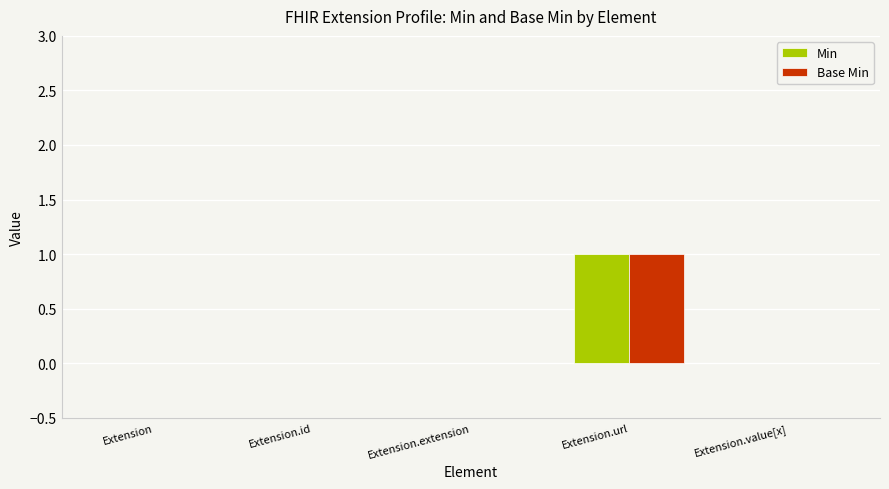

How many Base Min values are between 0 and 1?

5